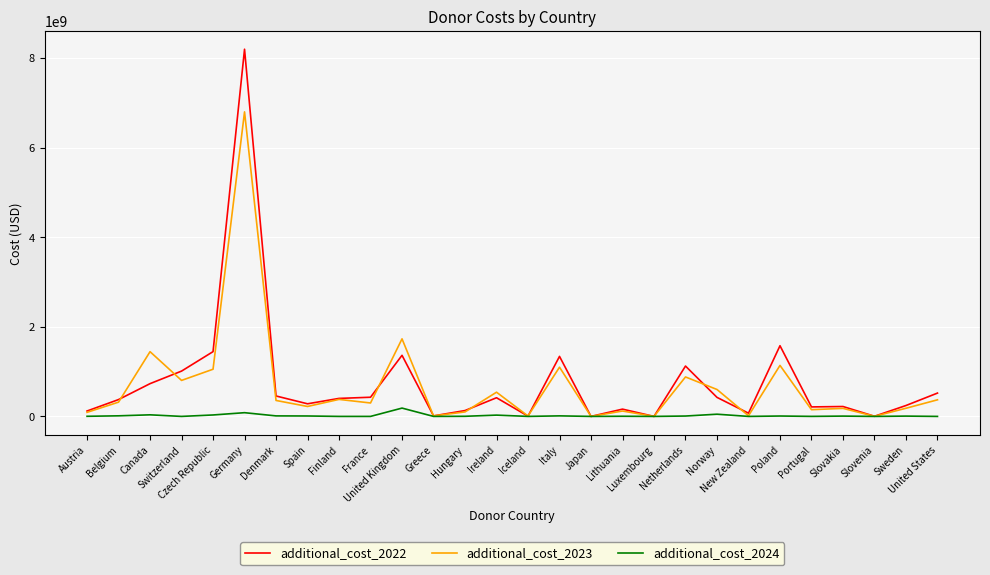

Rank the series by their maximum value, from lowest to highest.

additional_cost_2024, additional_cost_2023, additional_cost_2022